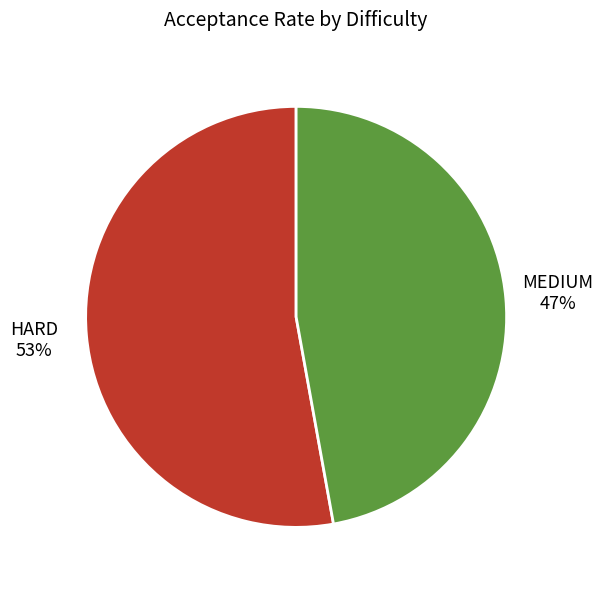

To the nearest percent, what portion does MEDIUM represent?

47%